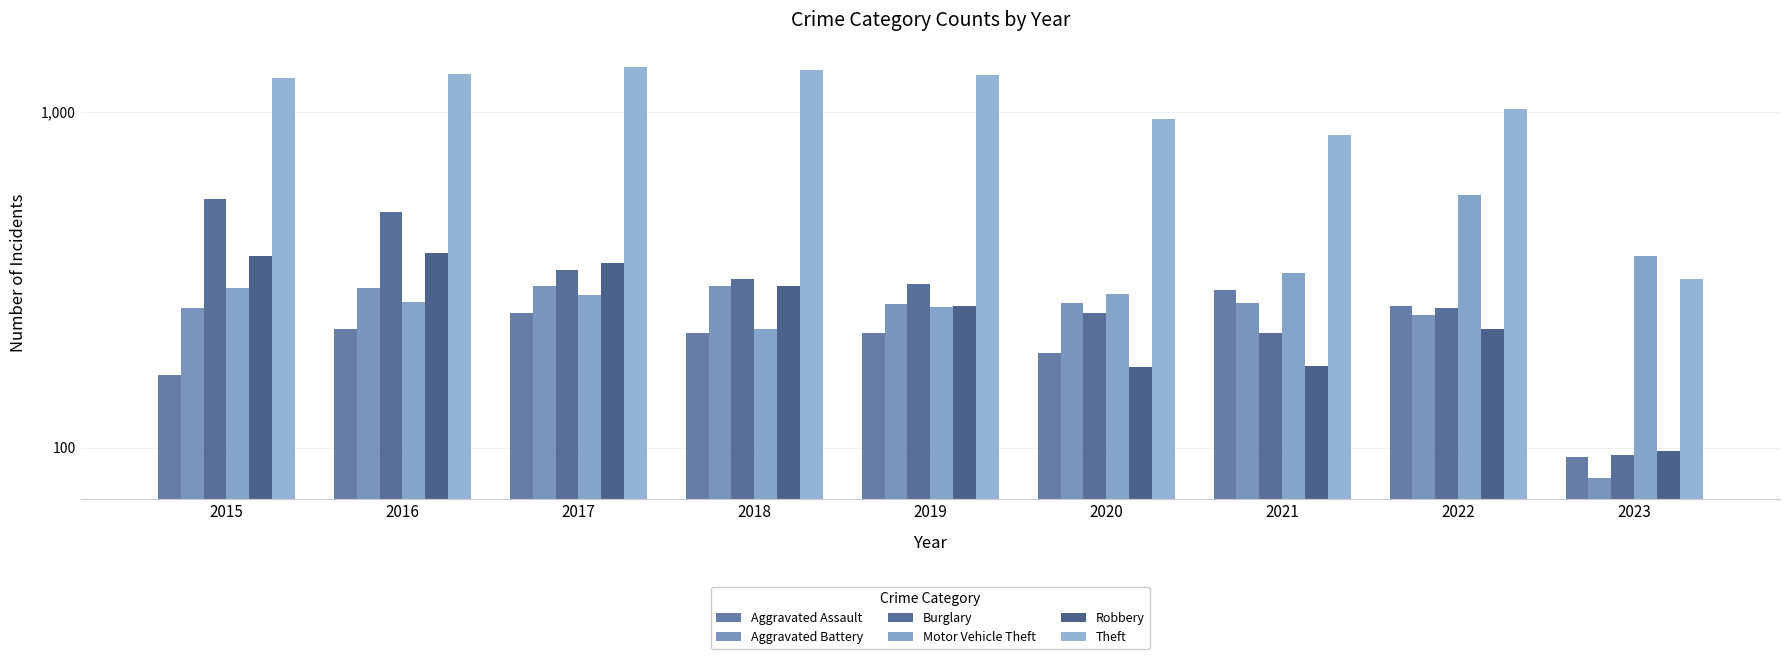

Between 2016 and 2017, which series saw the biggest shift?

Burglary